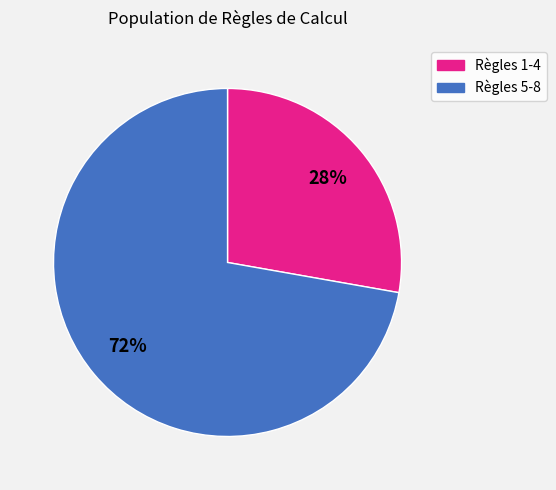

Is there a majority slice in this chart?

Yes